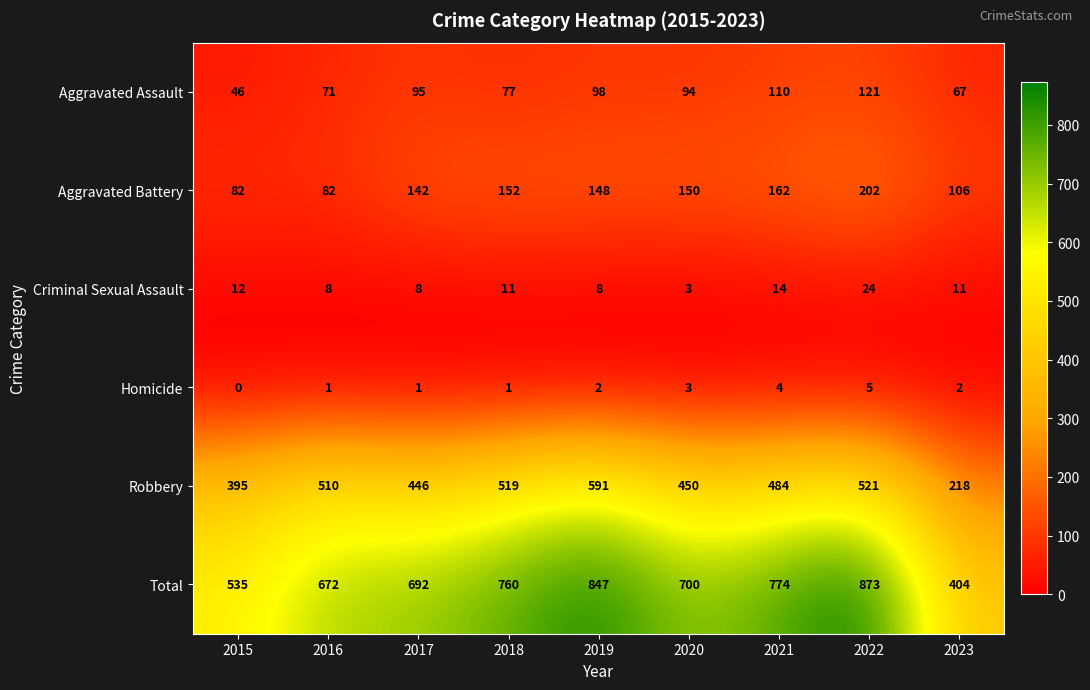

Where does the Robbery series first go above 484?

2016